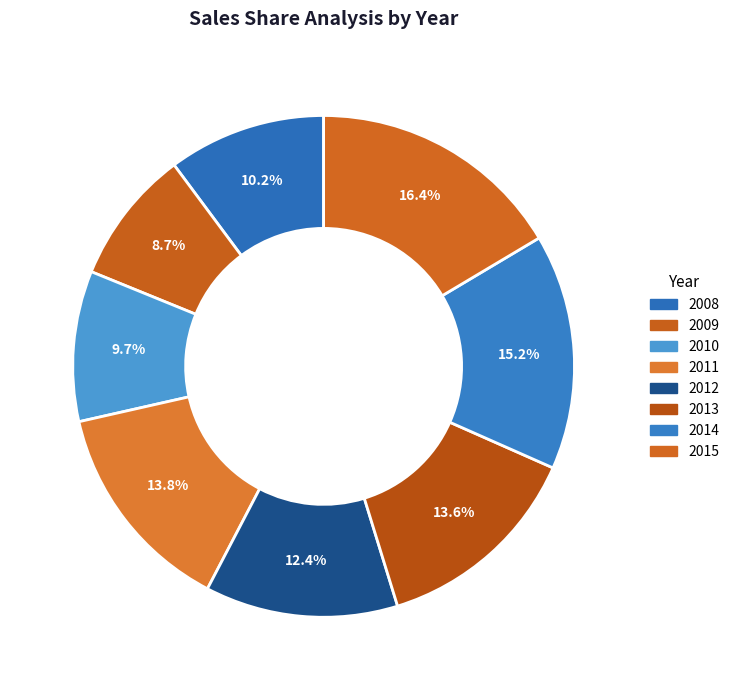

What is the total percentage of 2008 and 2011?

24.0%